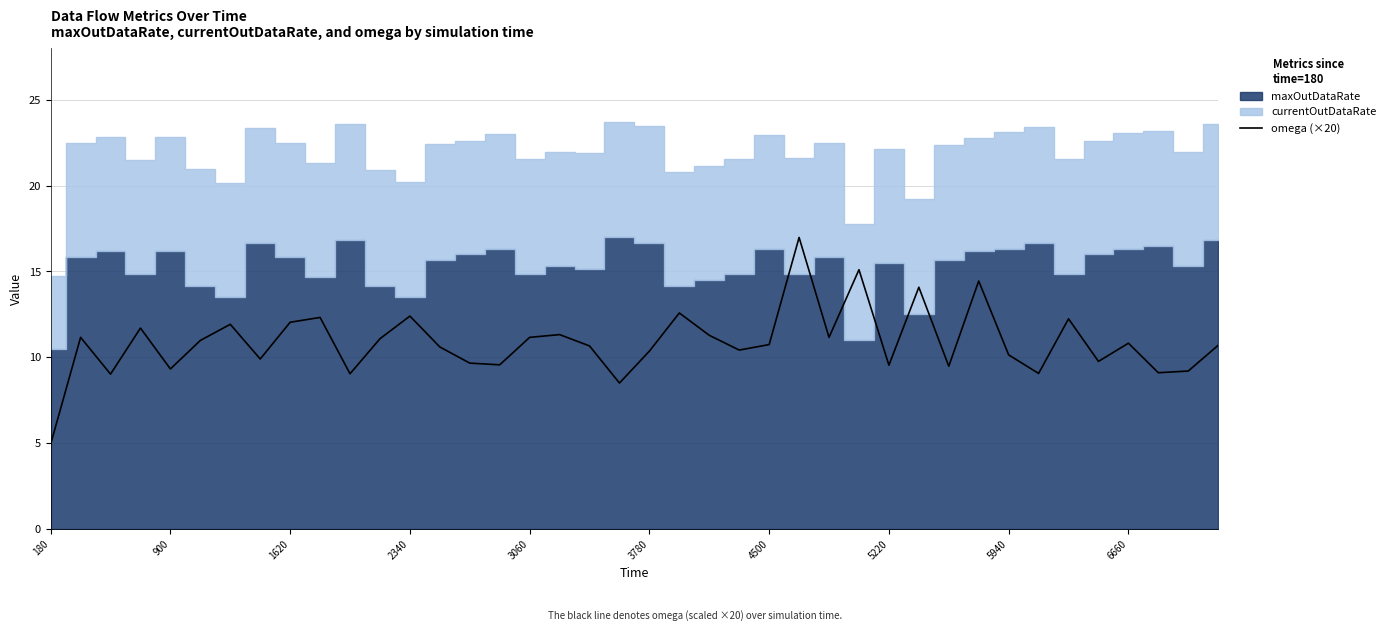

What is the maximum value for omega (×20)?

17.0